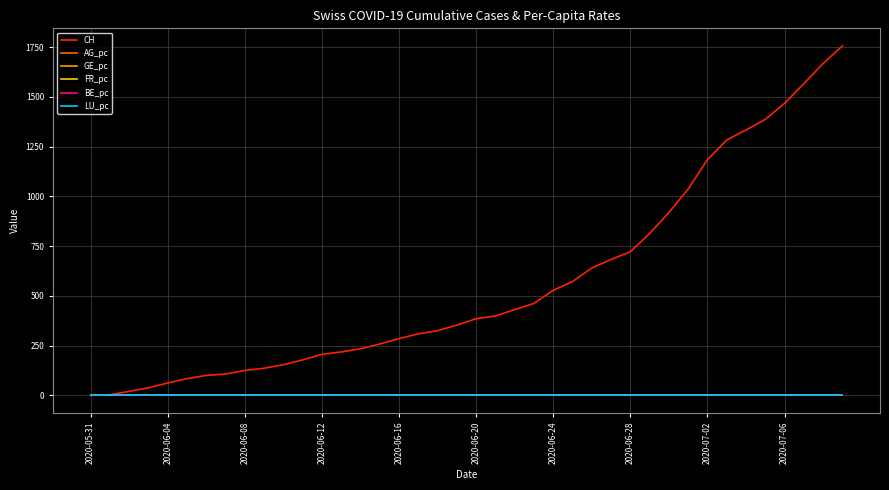

What is the highest value of the CH series?

1757.0